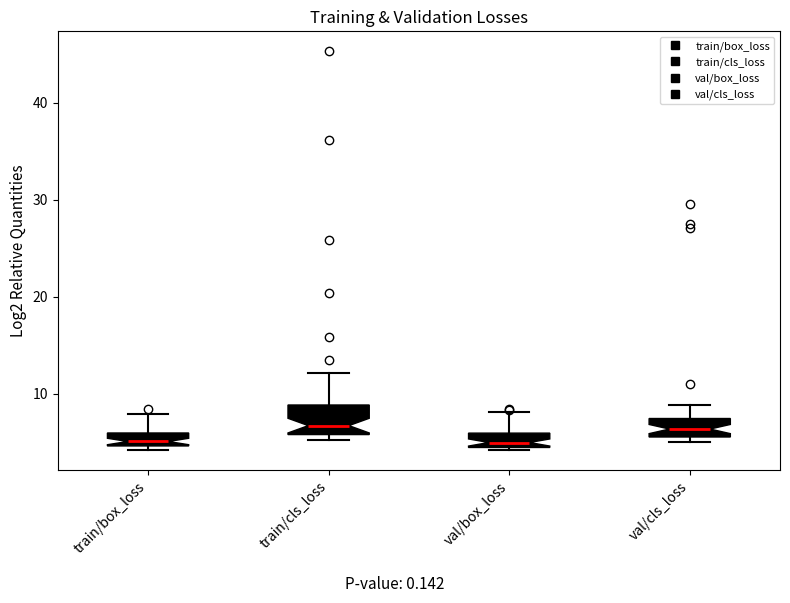

Which box is the tallest, from its lower edge to its upper edge?

train/cls_loss